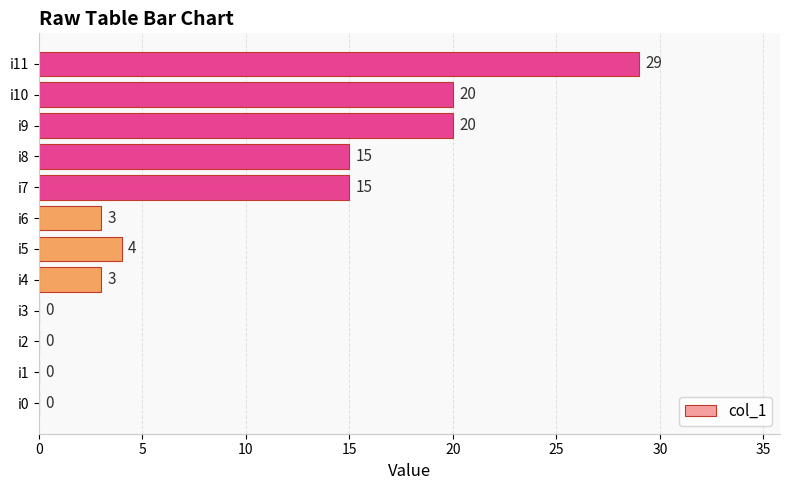

How many positive values are there?

8